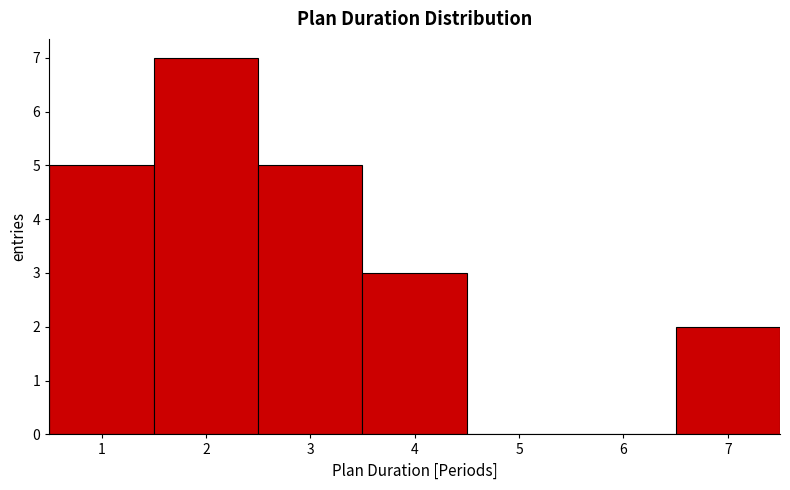

Over which range of the x-axis is the bar tallest?

1.5 to 2.5